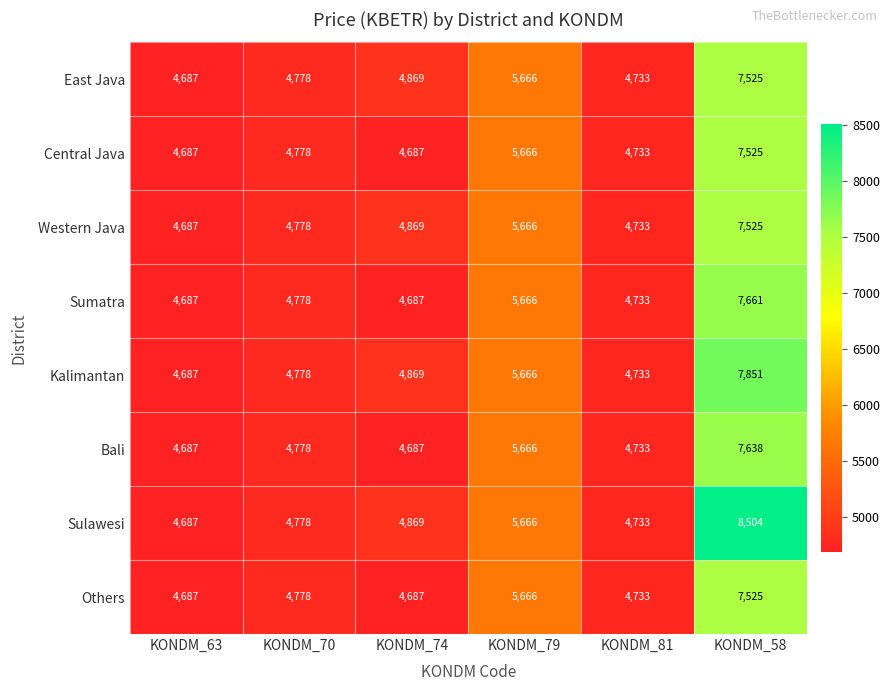

What is the sum of the Central Java values at KONDM_79 and KONDM_63?

10353